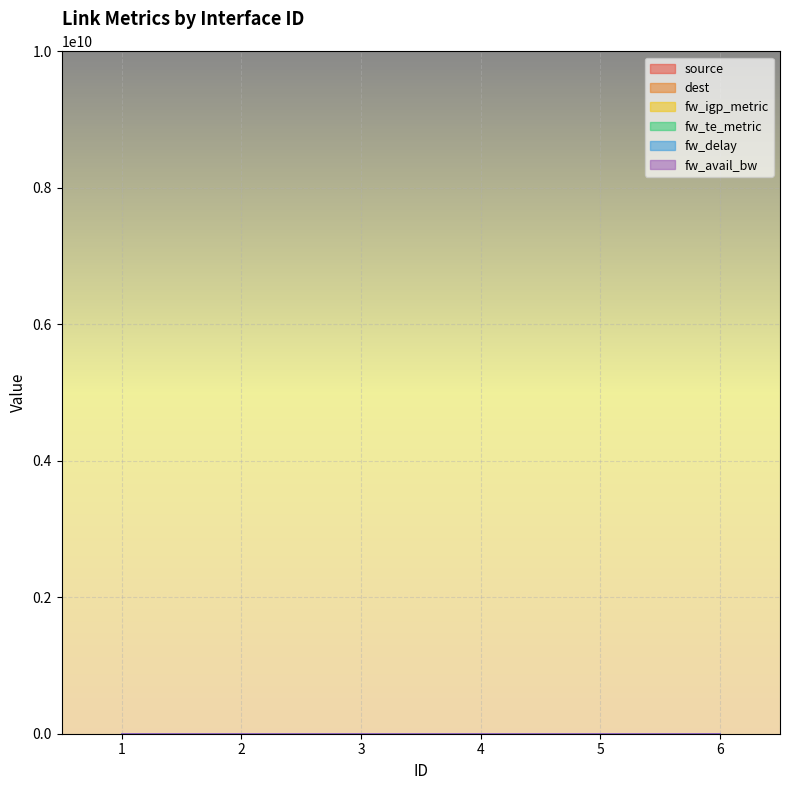

Is this an area chart (filled region under the line)?

No